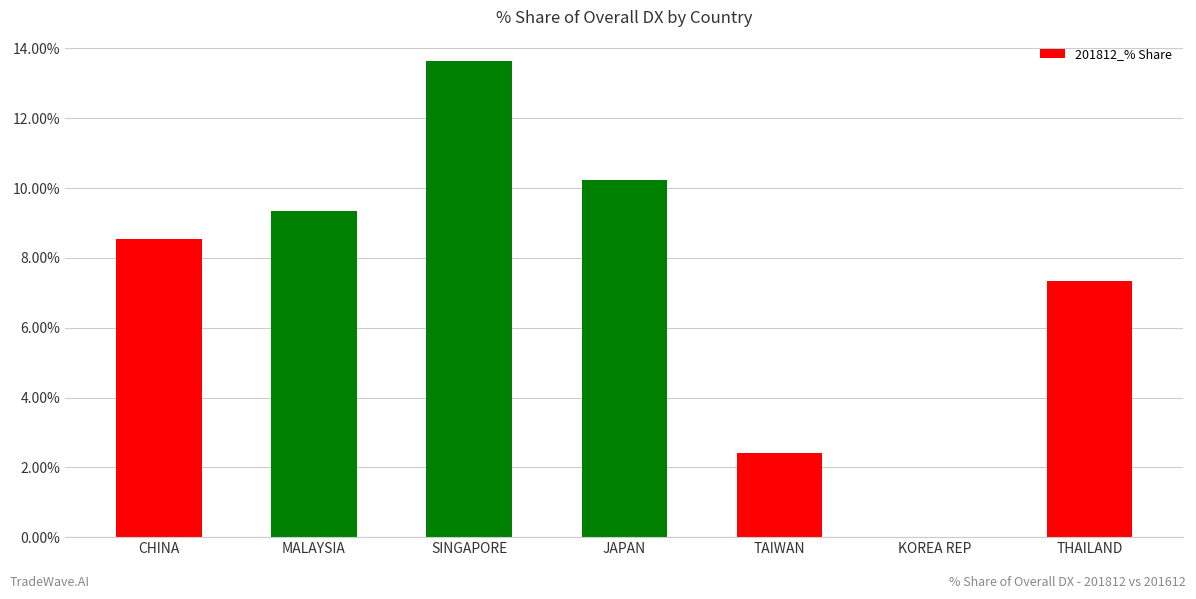

What is the difference between the values at MALAYSIA and KOREA REP?

9.3